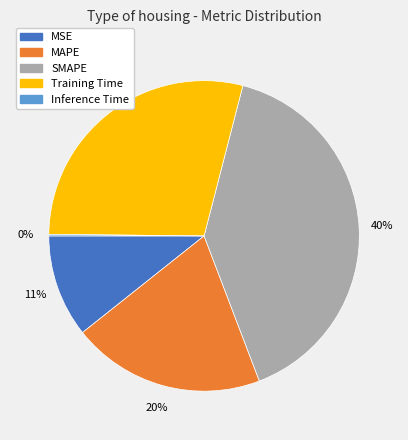

Does any single category account for the majority?

No